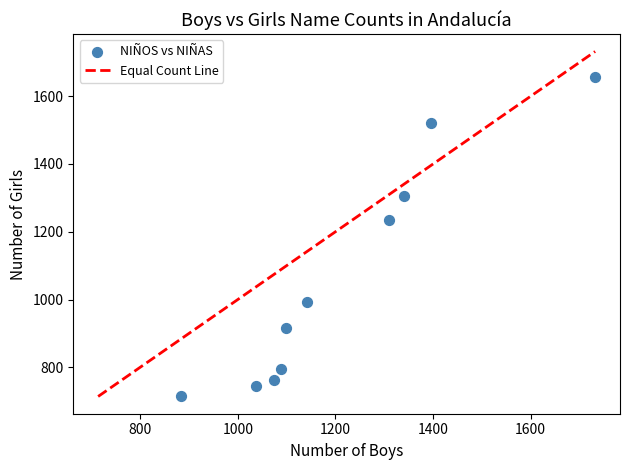

What is the average Y value?

1064